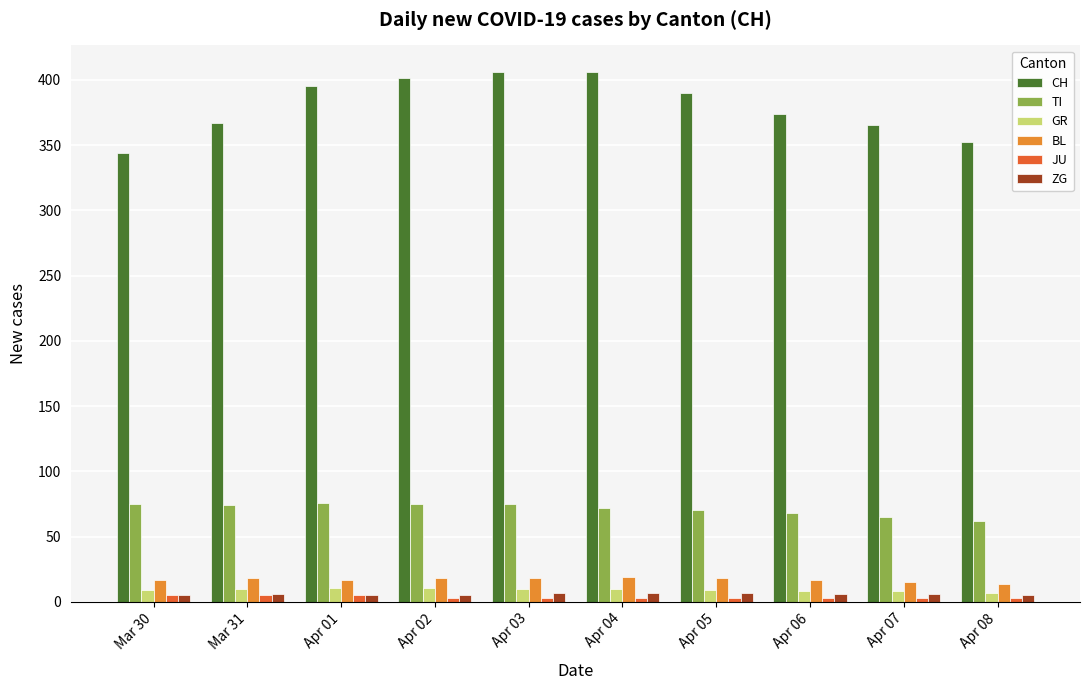

The value of CH at Apr 05 is 390. True or false?

True